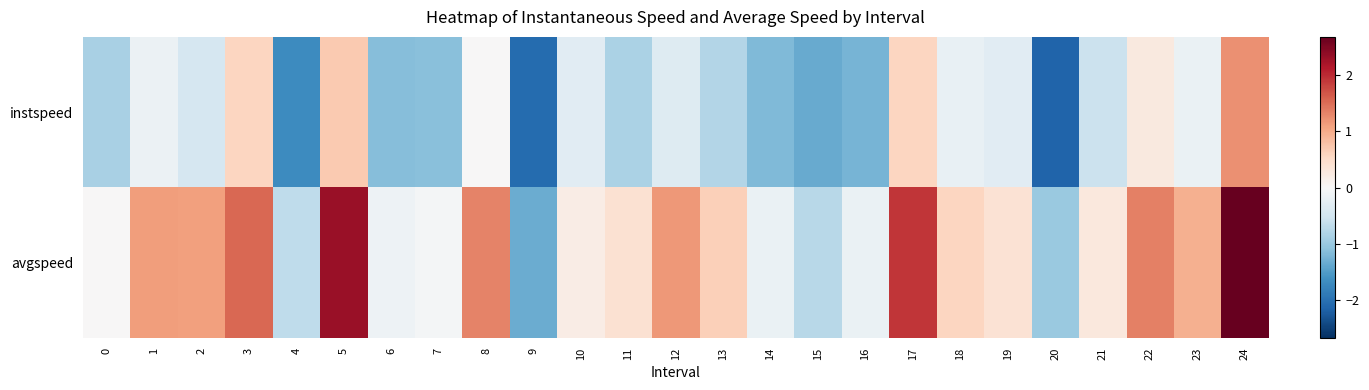

What is the greatest value displayed?

2.7